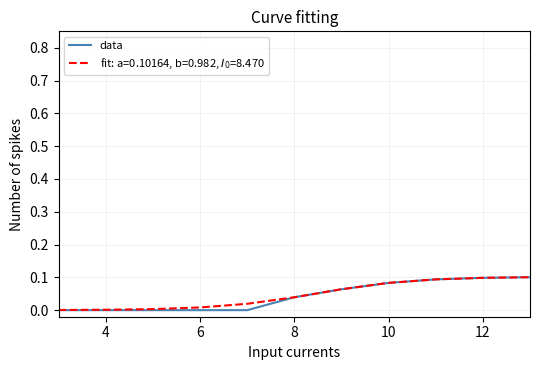

Which series has the largest range (max minus min)?

data